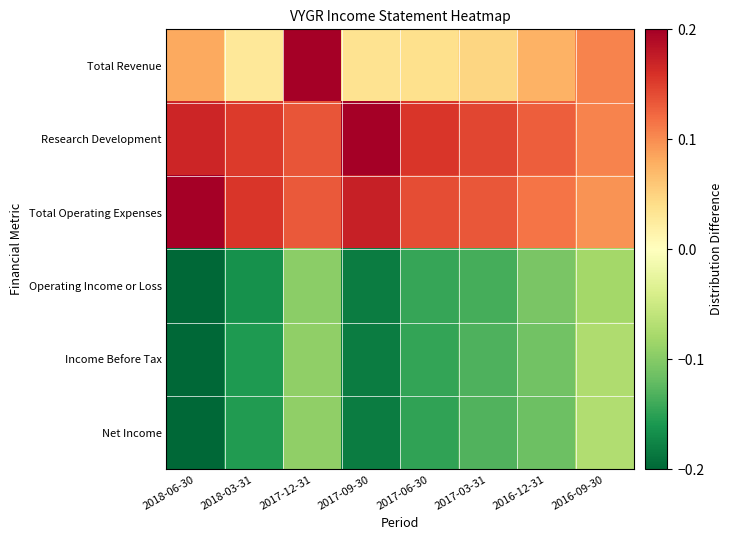

What is the total value across all series at 2017-06-30?

-0.1